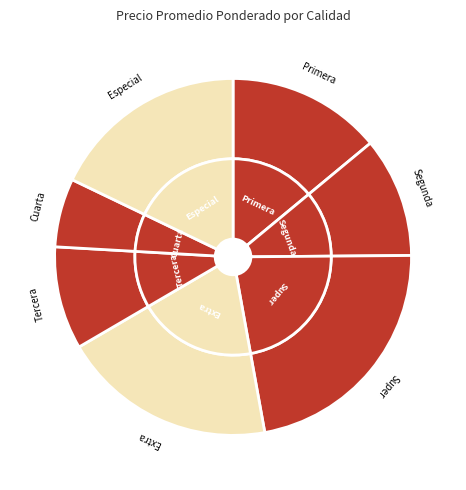

The Tercera slice represents 9% of the pie. True or false?

True